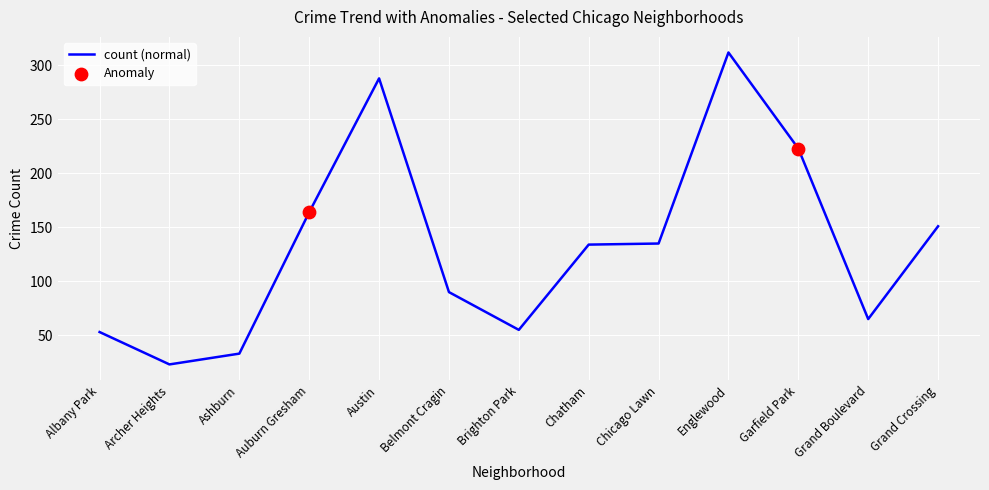

What is the change in value from Auburn Gresham to Brighton Park?

-109